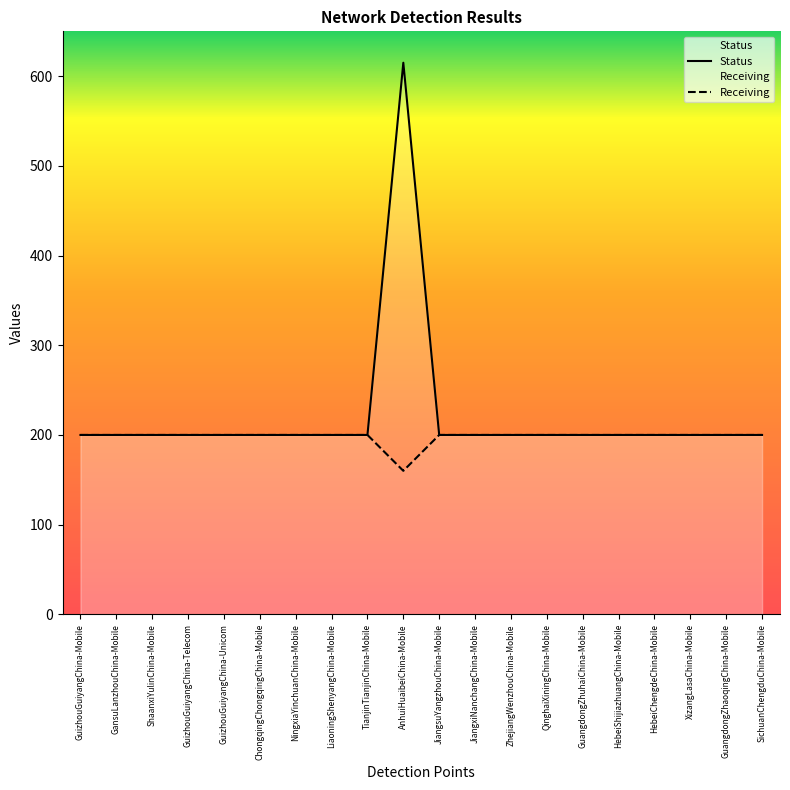

Rank the series by their maximum value, from highest to lowest.

Status, Receiving